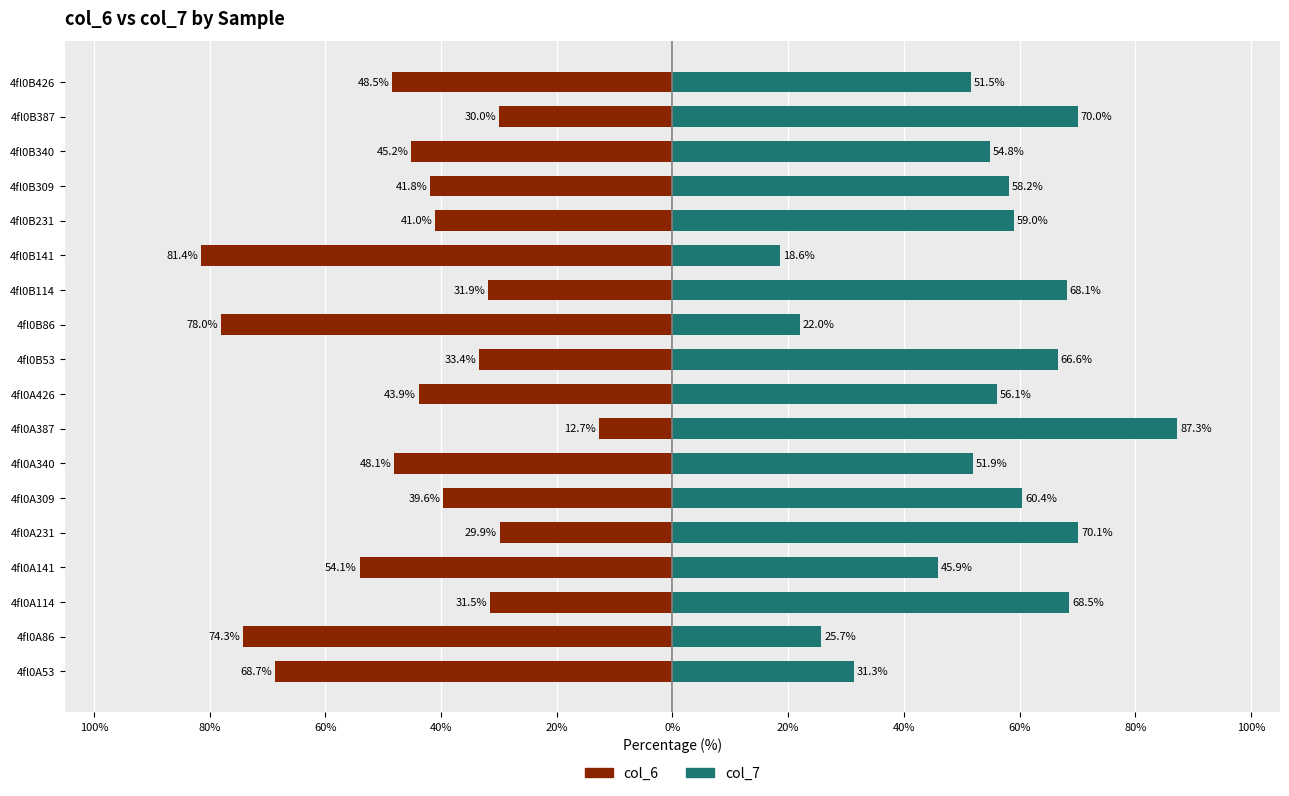

What is the average value of the col_6 series?

-46.3